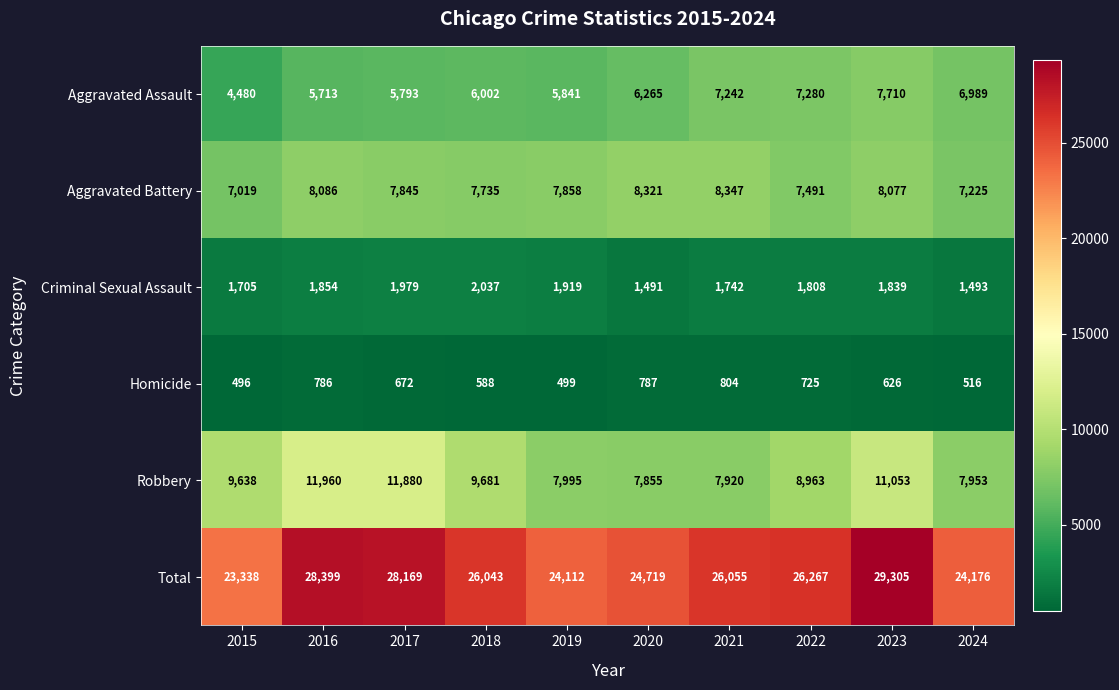

Which series changed the most between 2018 and 2024?

Total